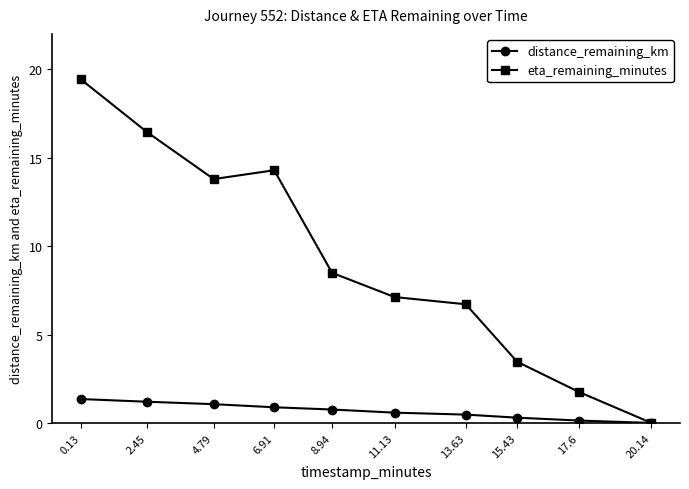

Does the chart have visible grid lines?

No